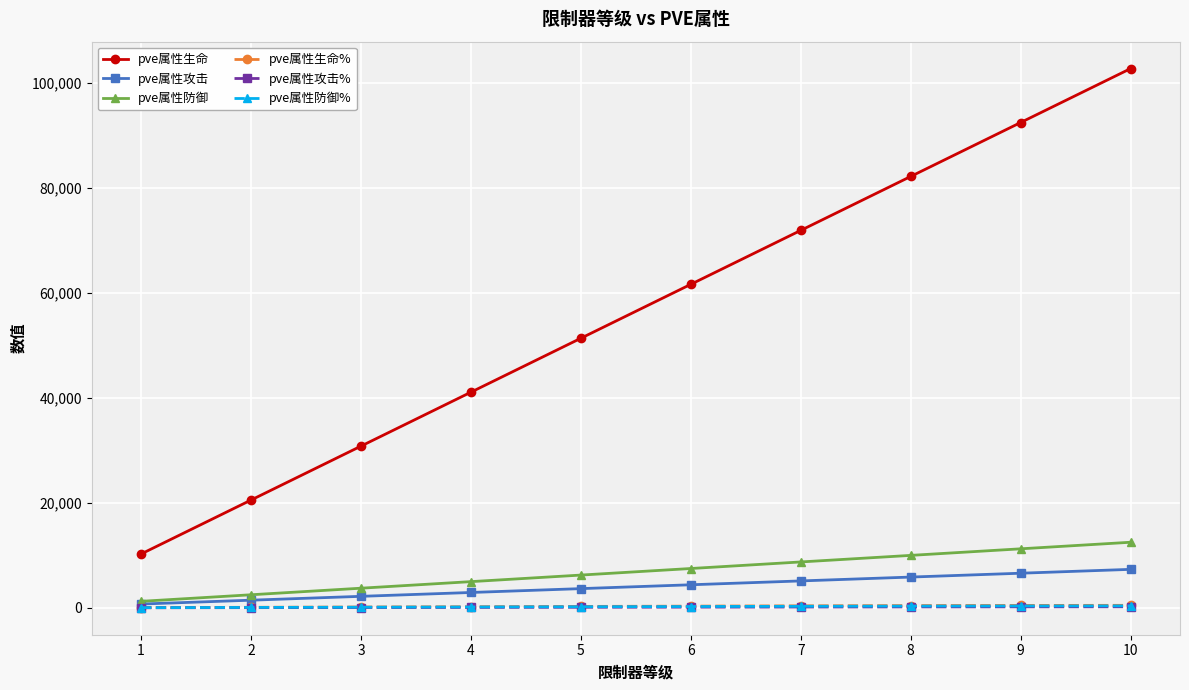

What is the smallest value displayed?

24